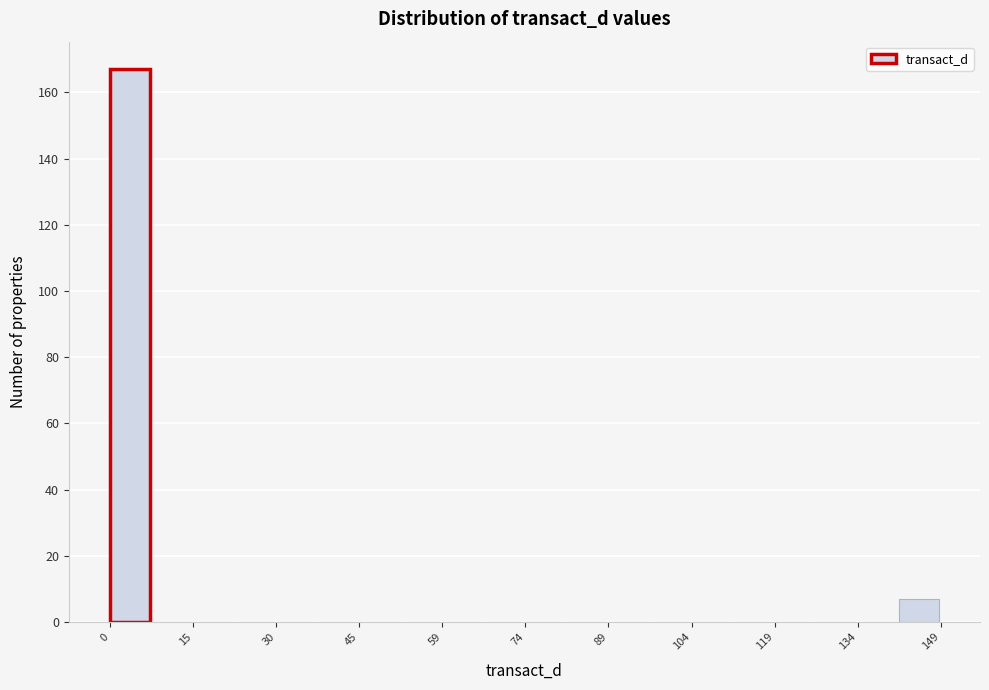

Read against the x-axis, roughly where is the centre of the tallest bar?

4